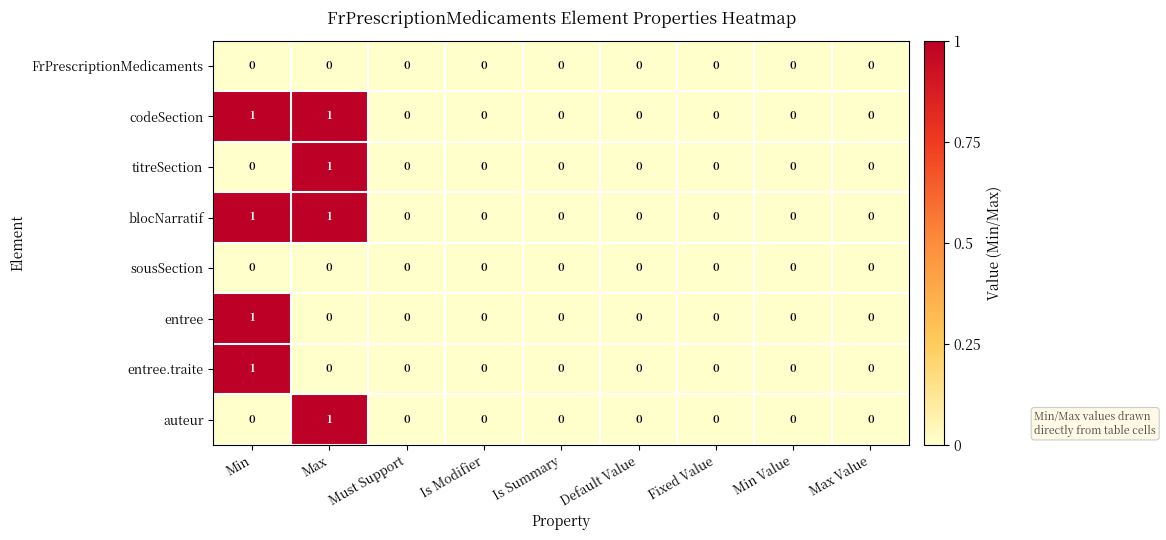

Count the entree.traite values in the range 0 to 1.

9